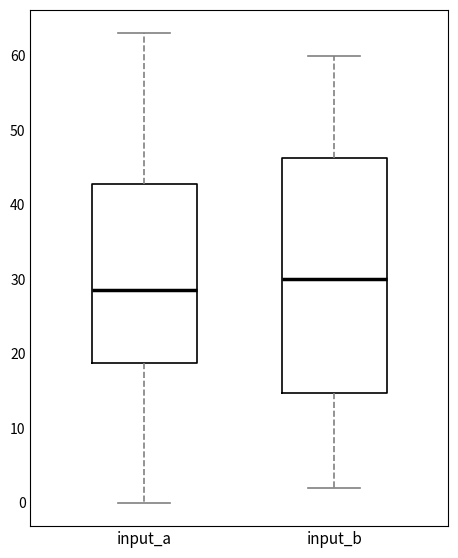

Which box is the tallest, from its lower edge to its upper edge?

input_b